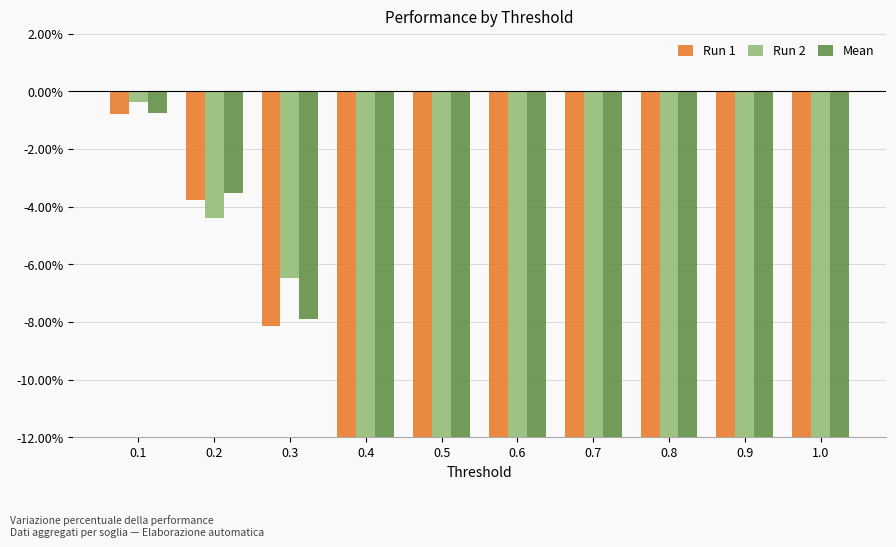

Rank the series by their maximum value, from lowest to highest.

Run 1, Mean, Run 2